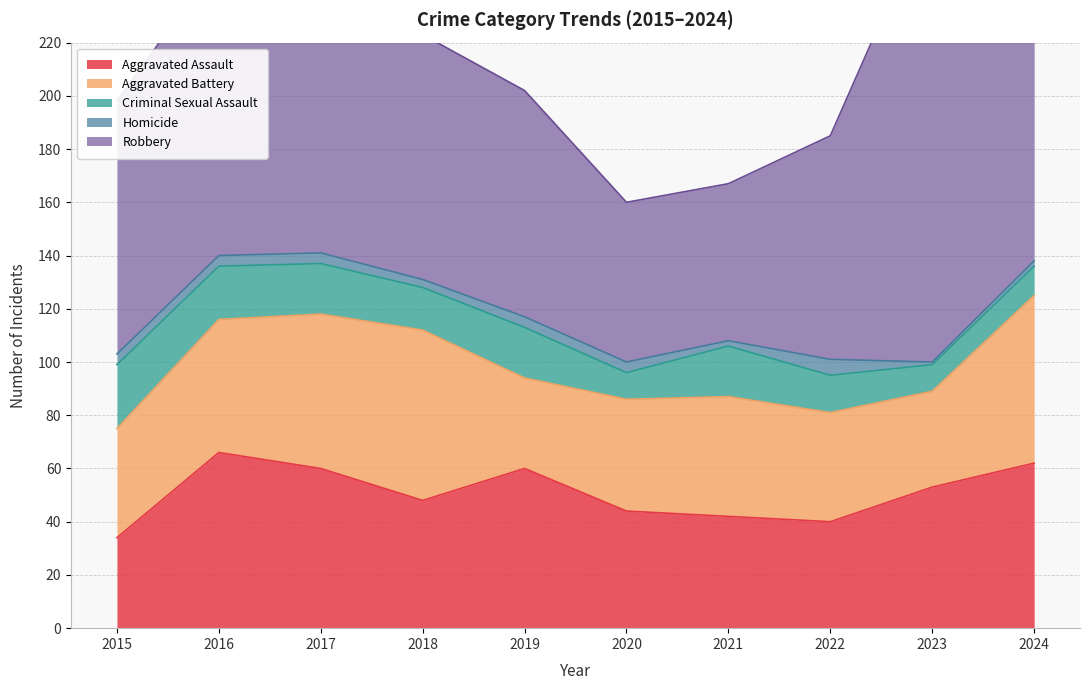

What is the sum of the Aggravated Battery values at 2021 and 2020?

87